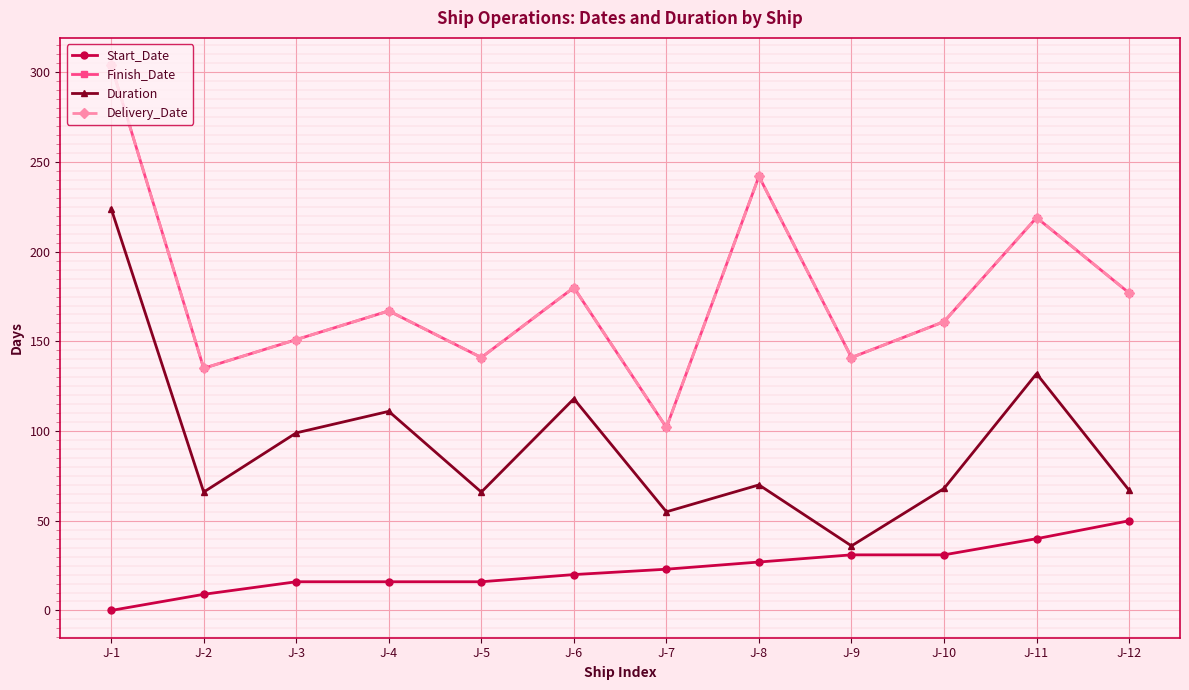

Does the chart have visible grid lines?

Yes